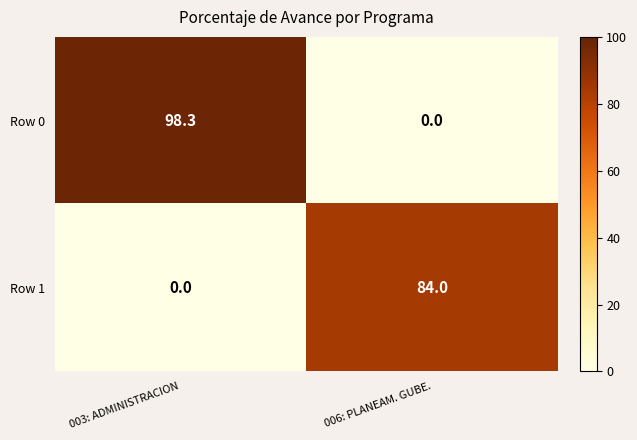

Reading right to left, list all the values displayed in this chart.

Row 0: 006: PLANEAM. GUBE.=0.0	003: ADMINISTRACION=98.3
Row 1: 006: PLANEAM. GUBE.=84.0	003: ADMINISTRACION=0.0